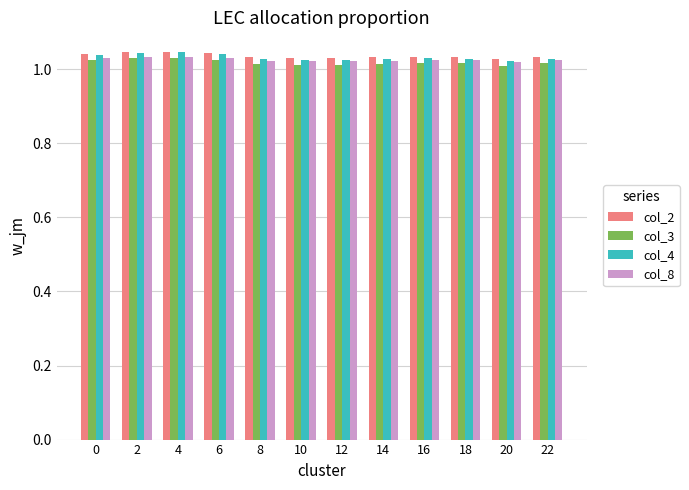

What is the sum of the col_2 values at 10 and 14?

2.1